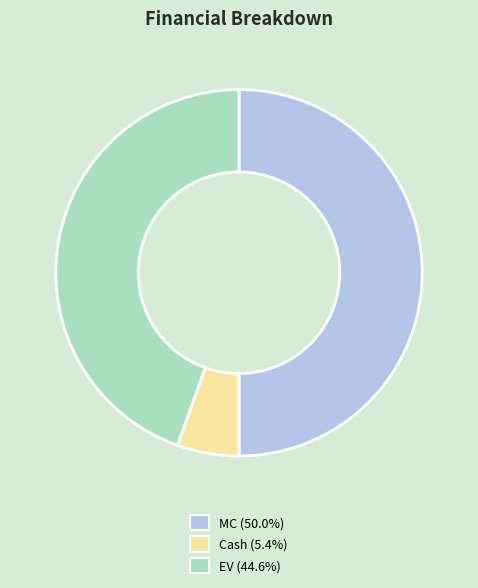

Which has a higher value, Cash or EV?

EV